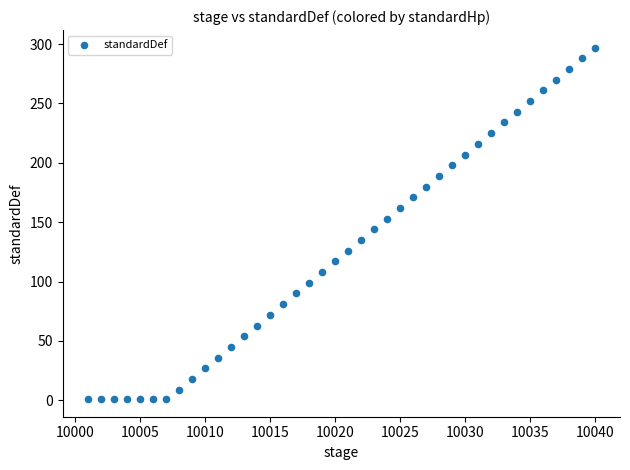

What is the range of X values (max minus min)?

39